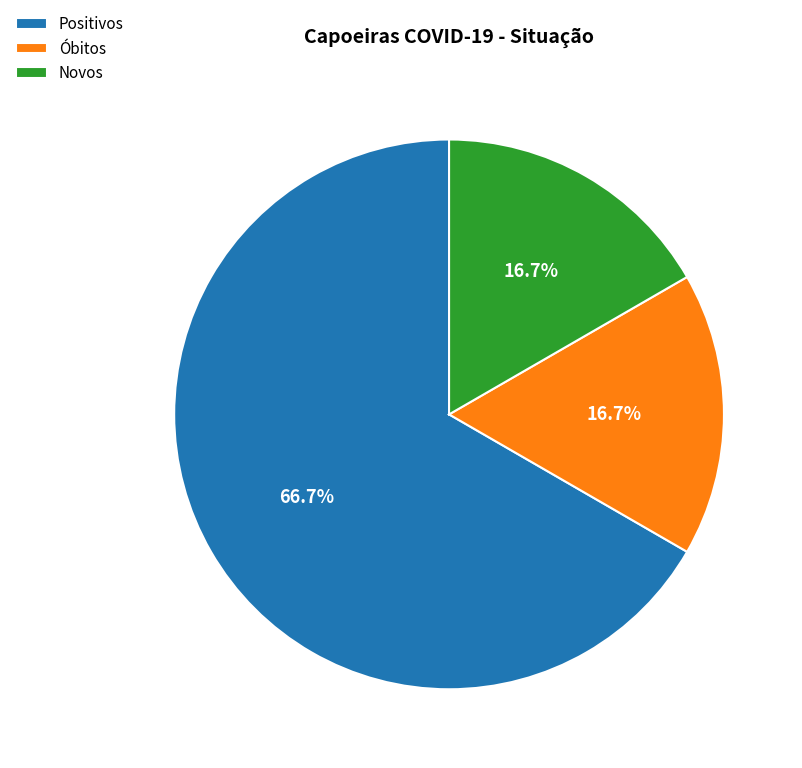

Which slice is the largest?

Positivos